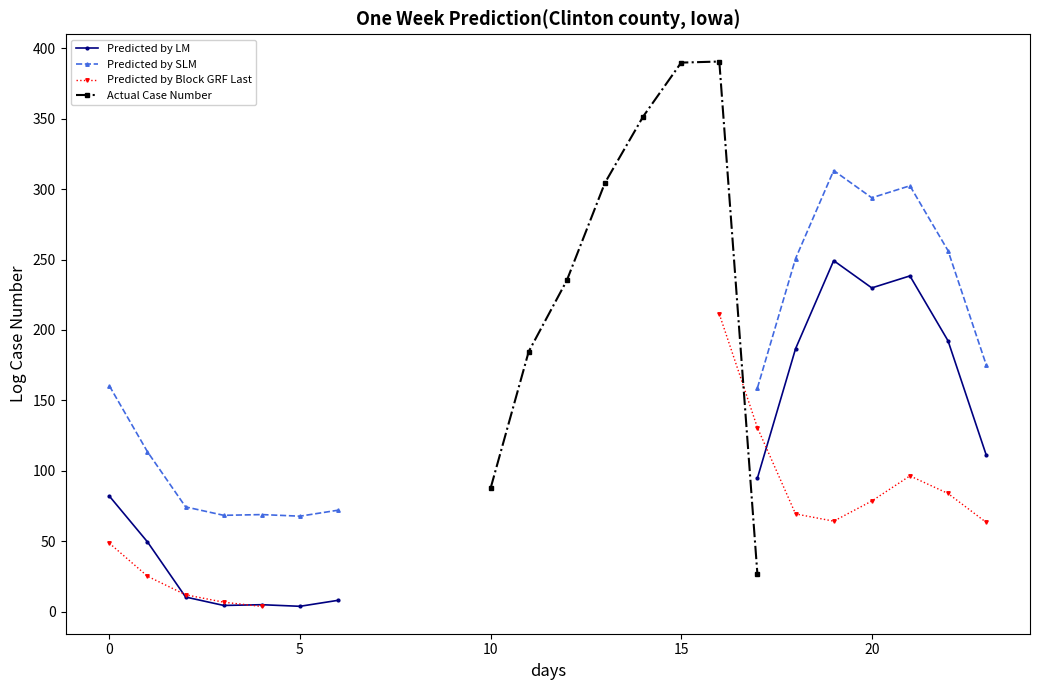

Is the value of Predicted by LM at 7 greater than the value of Actual Case Number at 15?

No